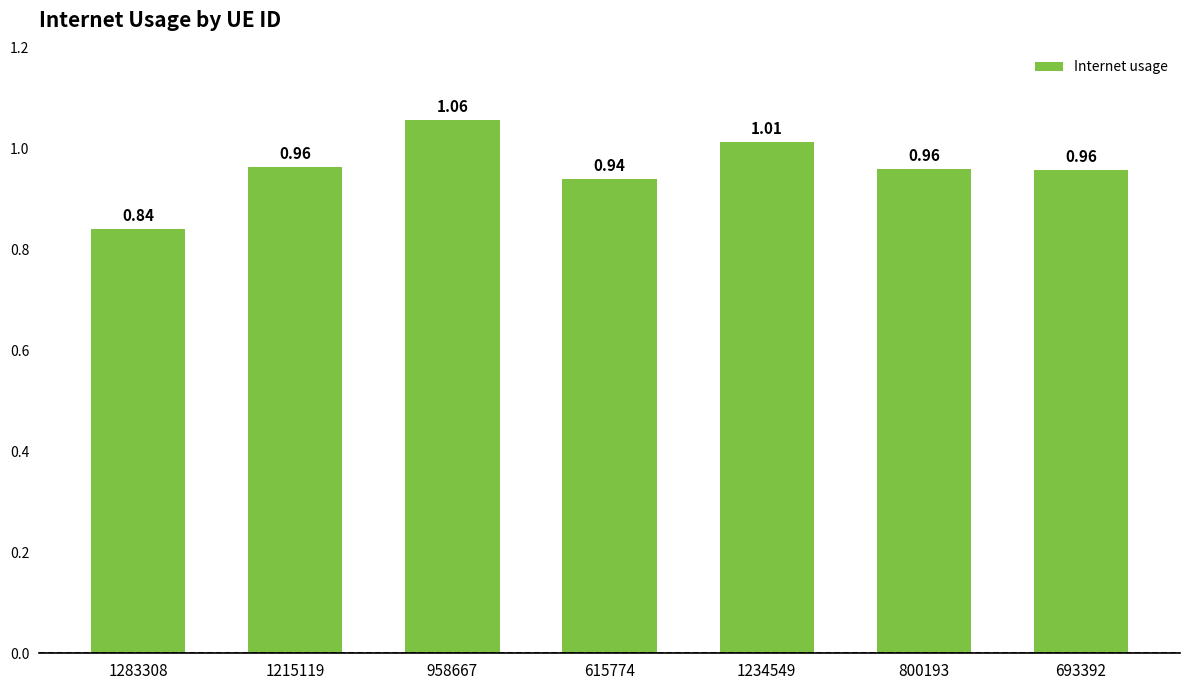

What is the difference between the maximum and minimum values?

0.2